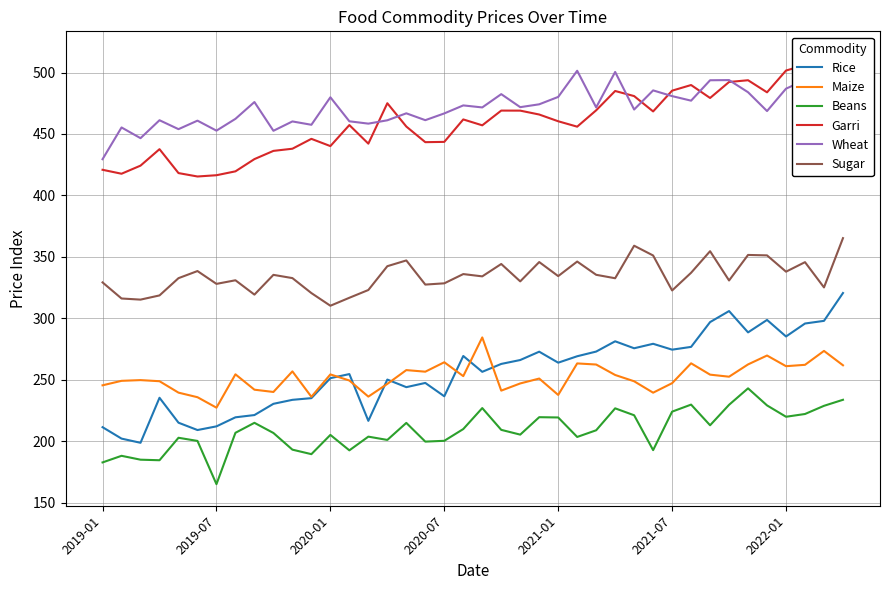

True or false: Beans has more than 2 points higher than both neighbors.

True